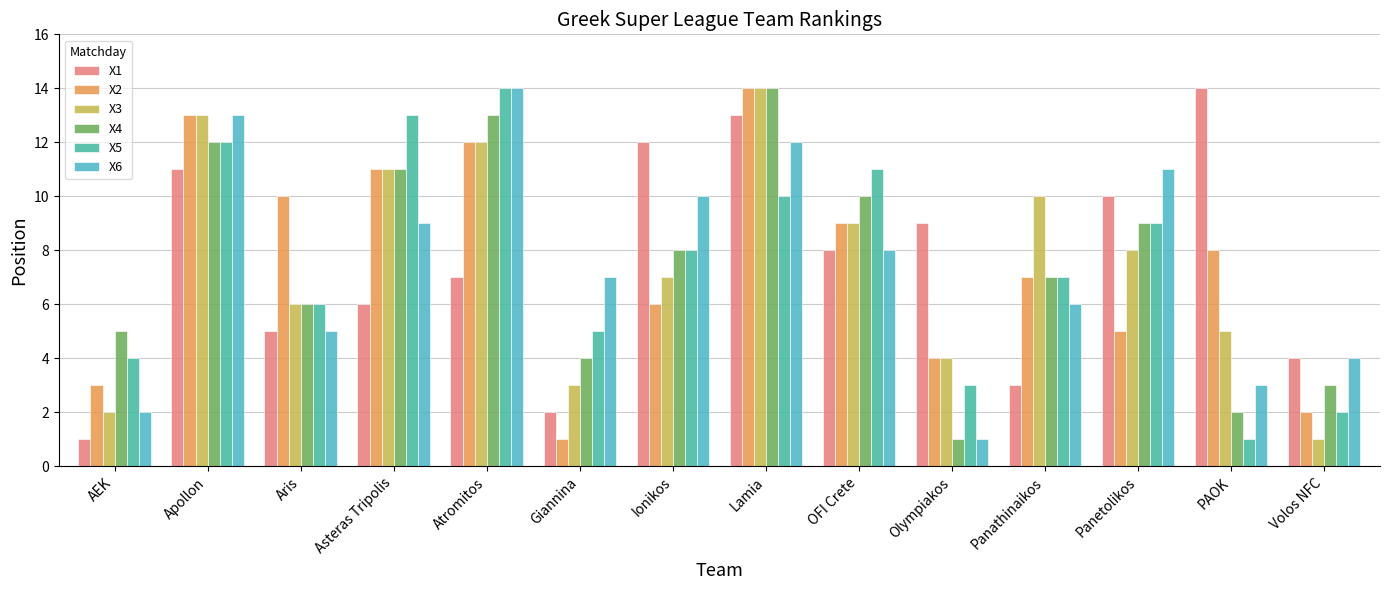

Reading left to right, list all the values displayed in this chart.

X1: 1	11	5	6	7	2	12	13	8	9	3	10	14	4
X2: 3	13	10	11	12	1	6	14	9	4	7	5	8	2
X3: 2	13	6	11	12	3	7	14	9	4	10	8	5	1
X4: 5	12	6	11	13	4	8	14	10	1	7	9	2	3
X5: 4	12	6	13	14	5	8	10	11	3	7	9	1	2
X6: 2	13	5	9	14	7	10	12	8	1	6	11	3	4